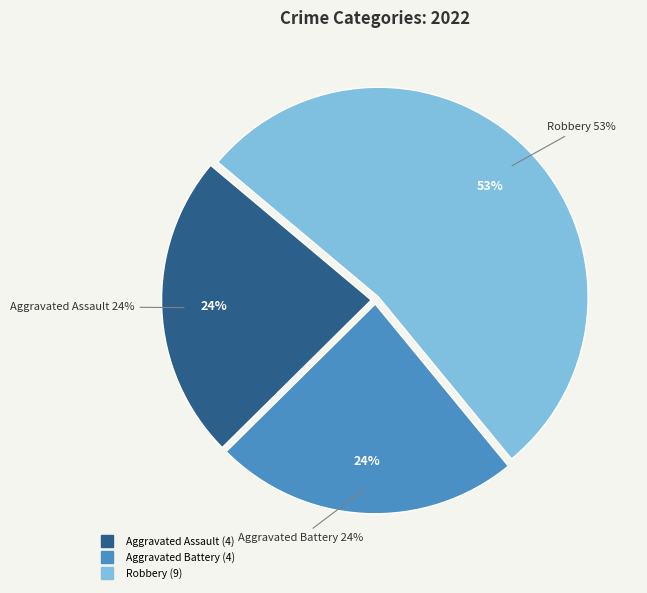

What is the total percentage of Robbery and Aggravated Battery?

76.5%